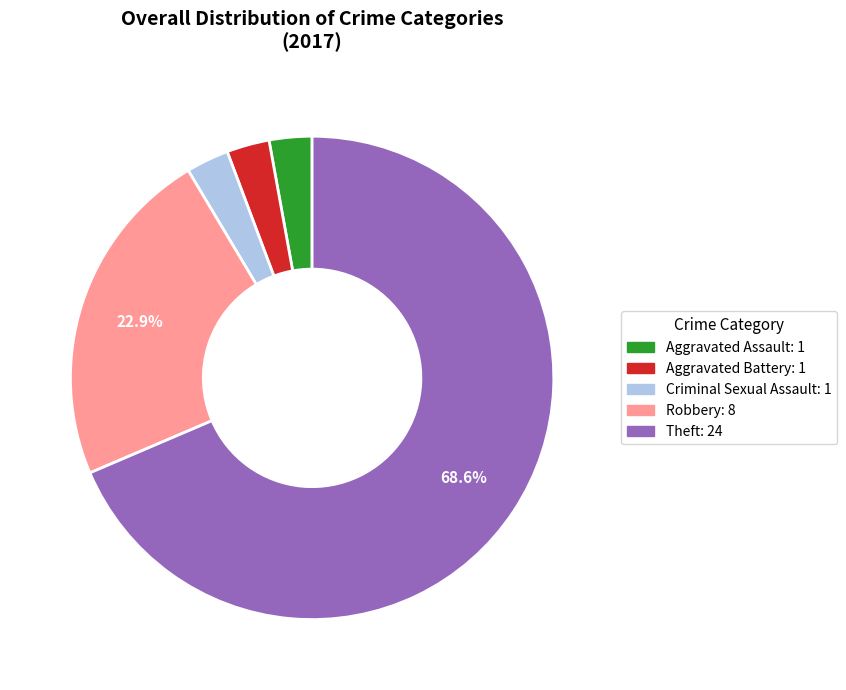

Is there any slice that represents more than half of the pie?

Yes